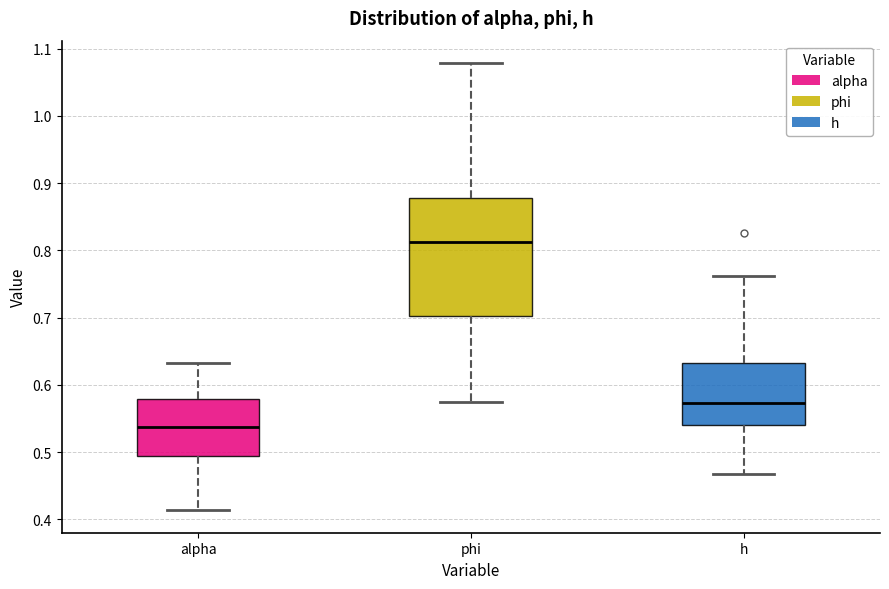

Which box's median line is the lowest?

alpha